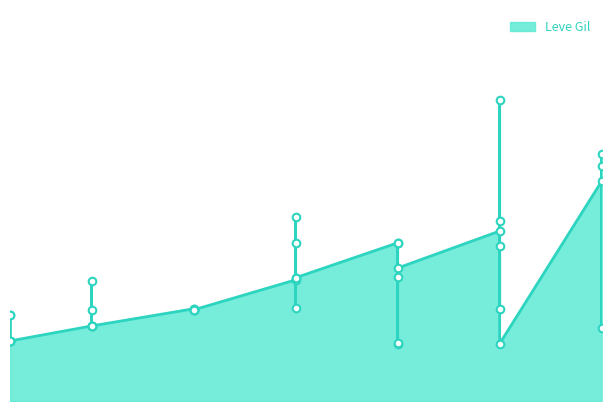

What is the ratio of the value at 1 to the value at 5?

0.8